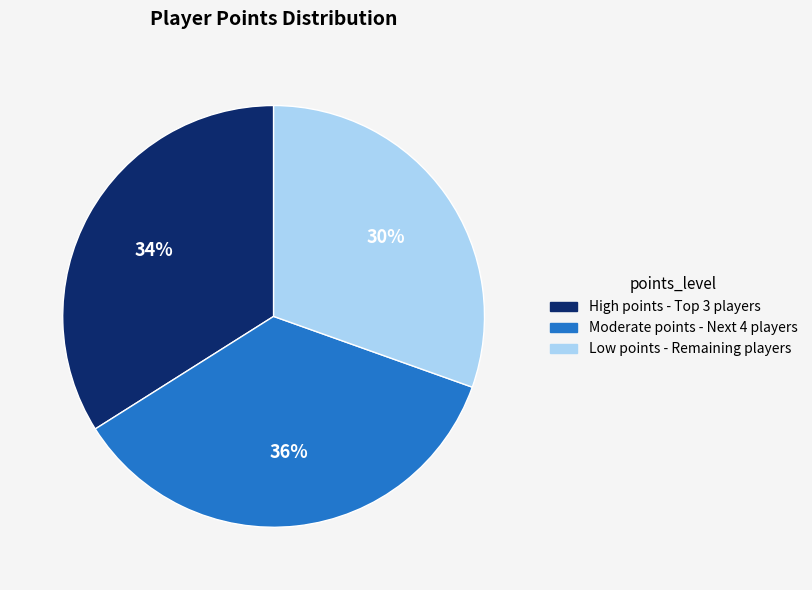

To the nearest percent, what portion does Moderate points - Next 4 players represent?

36%